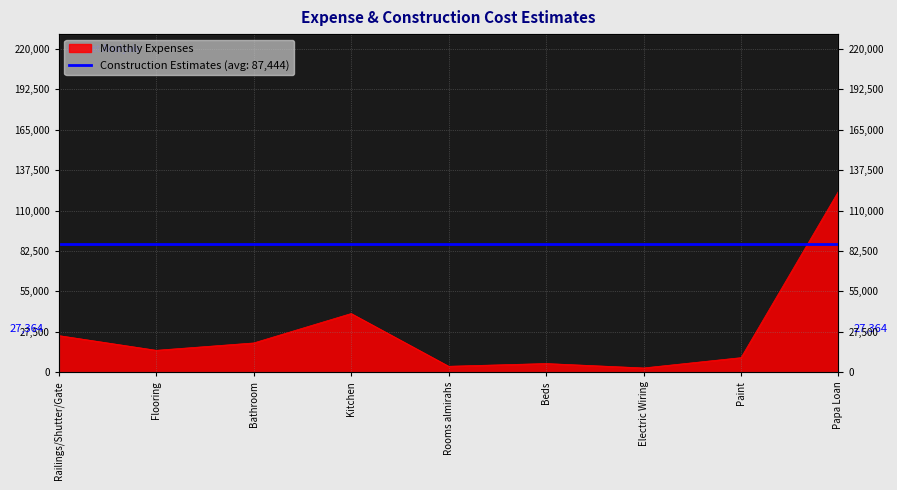

List the labels in order of value, smallest first.

Electric Wiring, Rooms almirahs, Beds, Paint, Flooring, Bathroom, Railings/Shutter/Gate, Kitchen, Papa Loan